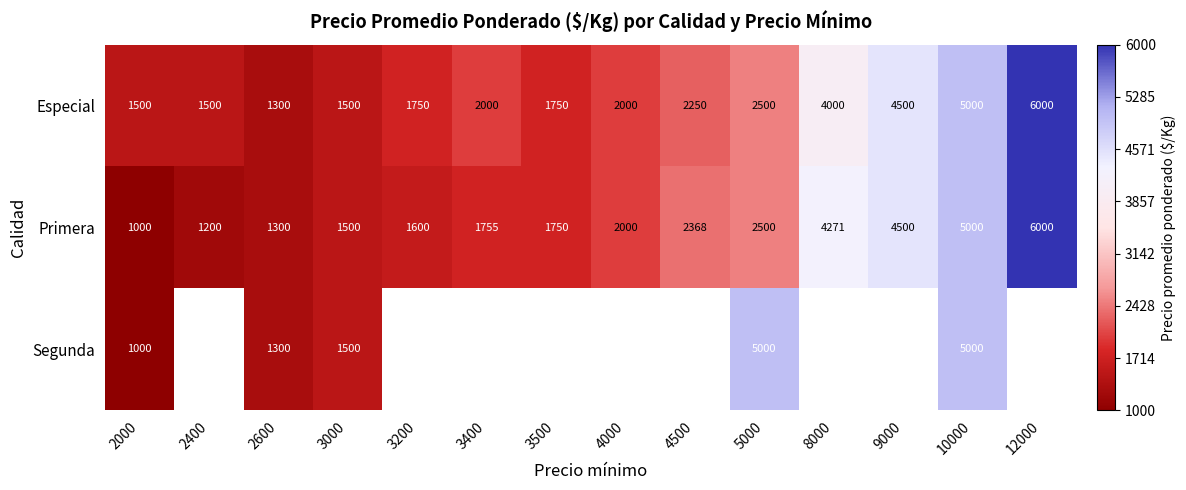

What is the difference between the second highest and second lowest values in the Primera series?

3800